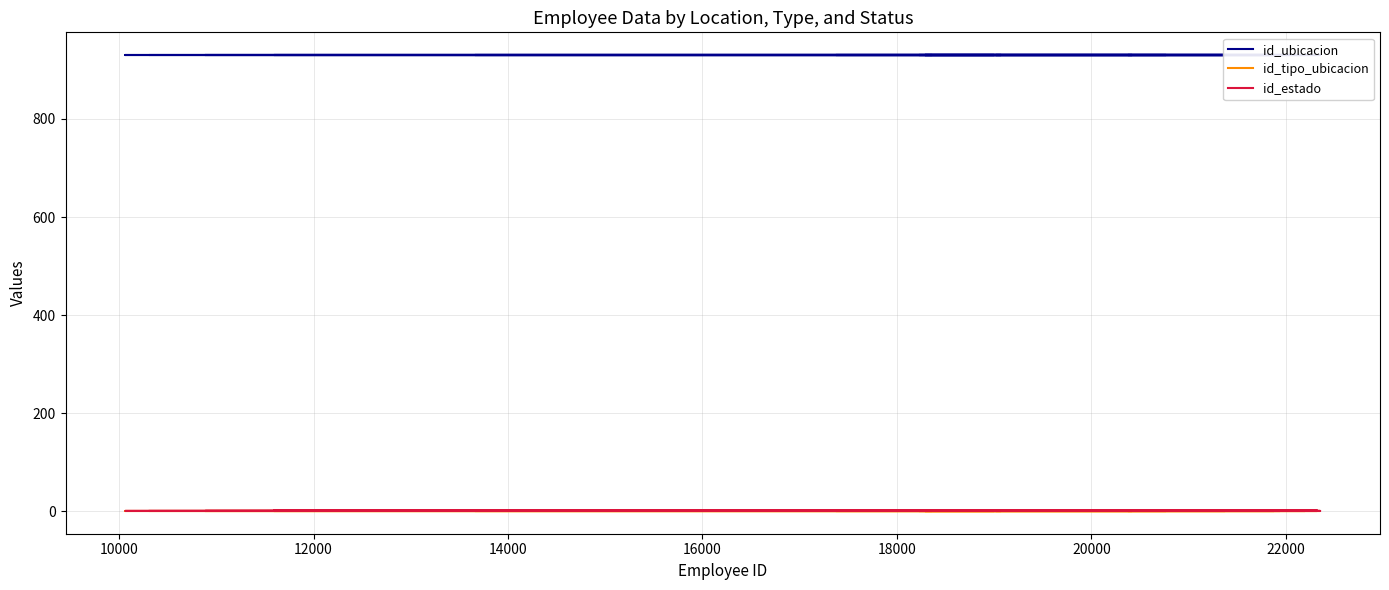

What is the minimum value shown in the chart?

1